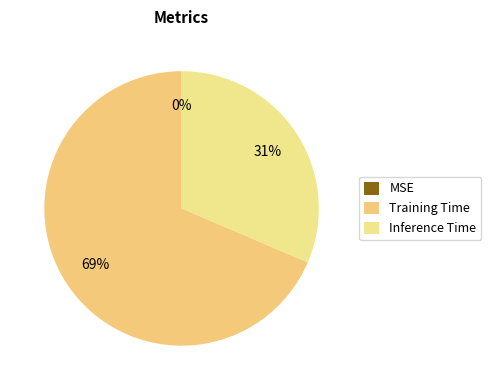

How many segments does this pie chart have?

3